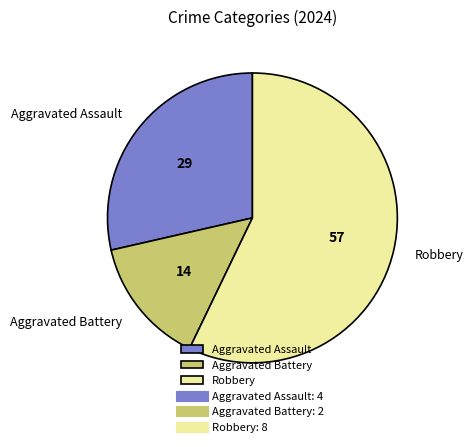

What is the smallest slice in the pie chart?

Aggravated Battery